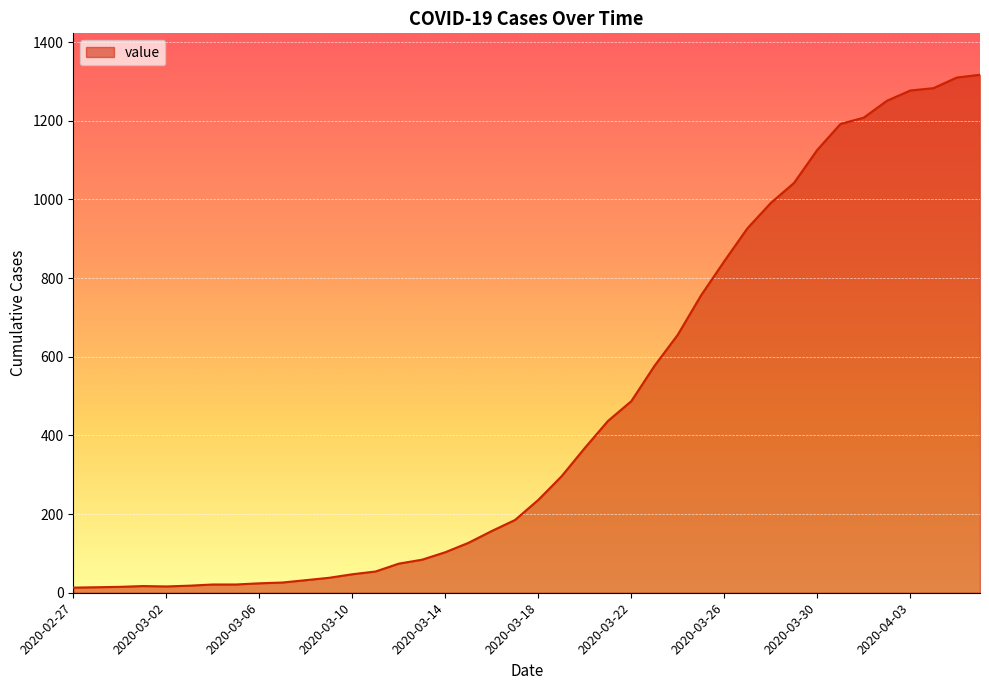

Does the chart display data point markers on the line(s)?

No